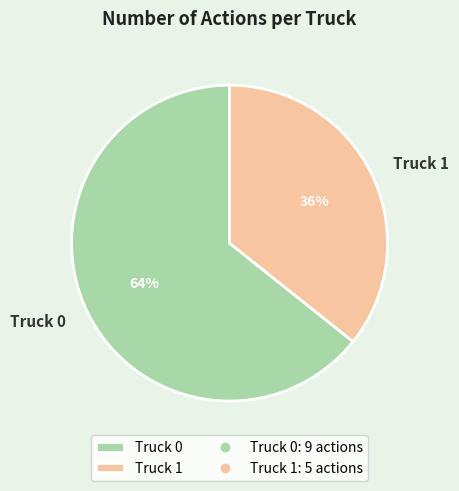

To the nearest percent, what is the average slice percentage?

50%